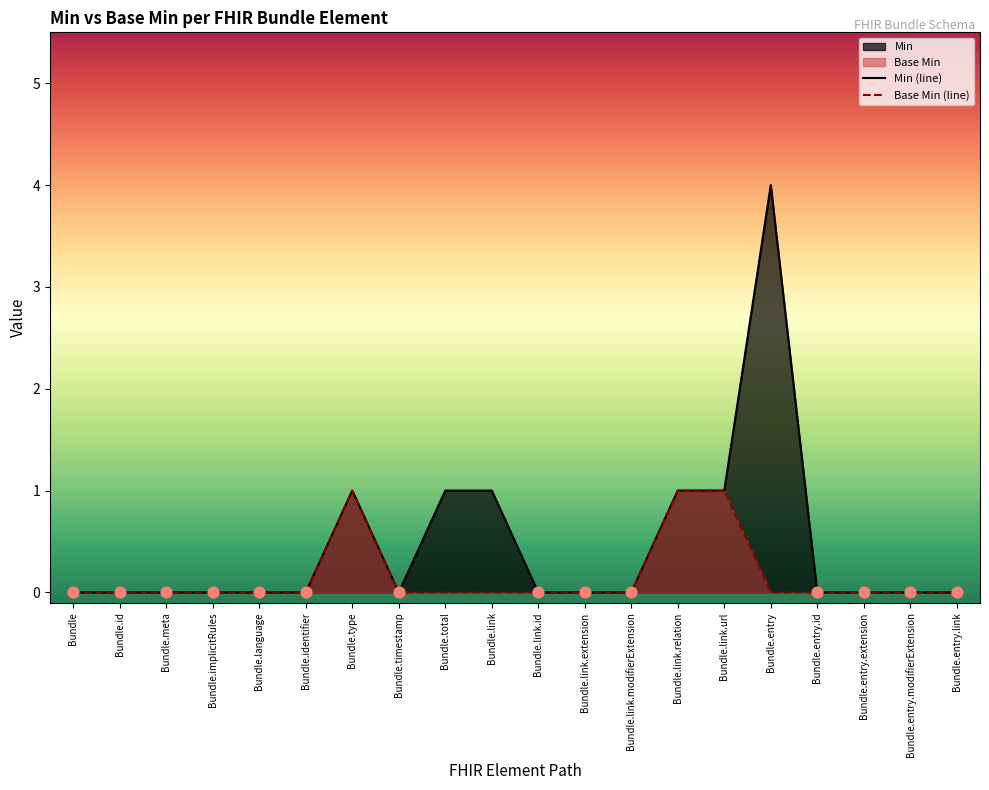

Which series has the largest Y range (max minus min)?

Min (line)